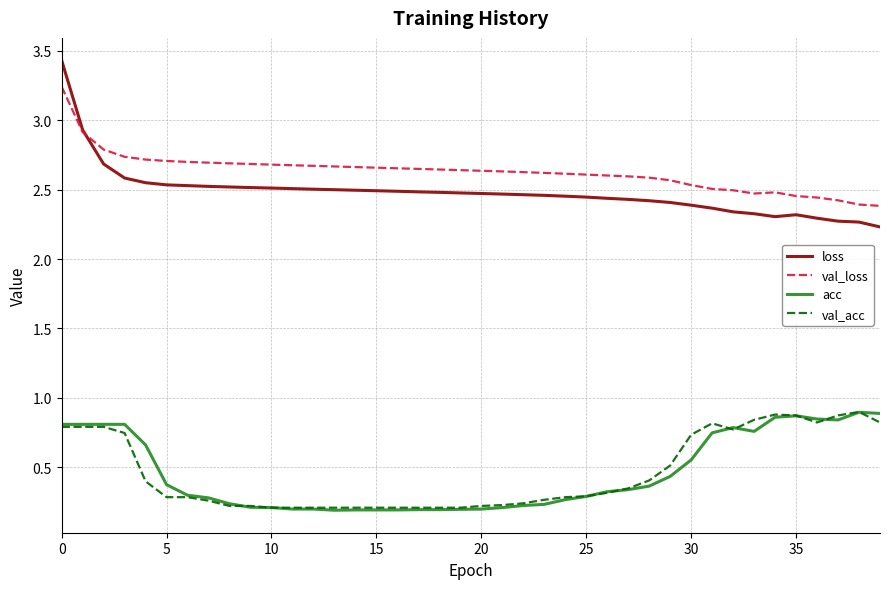

Which series has the largest total across all categories?

val_loss